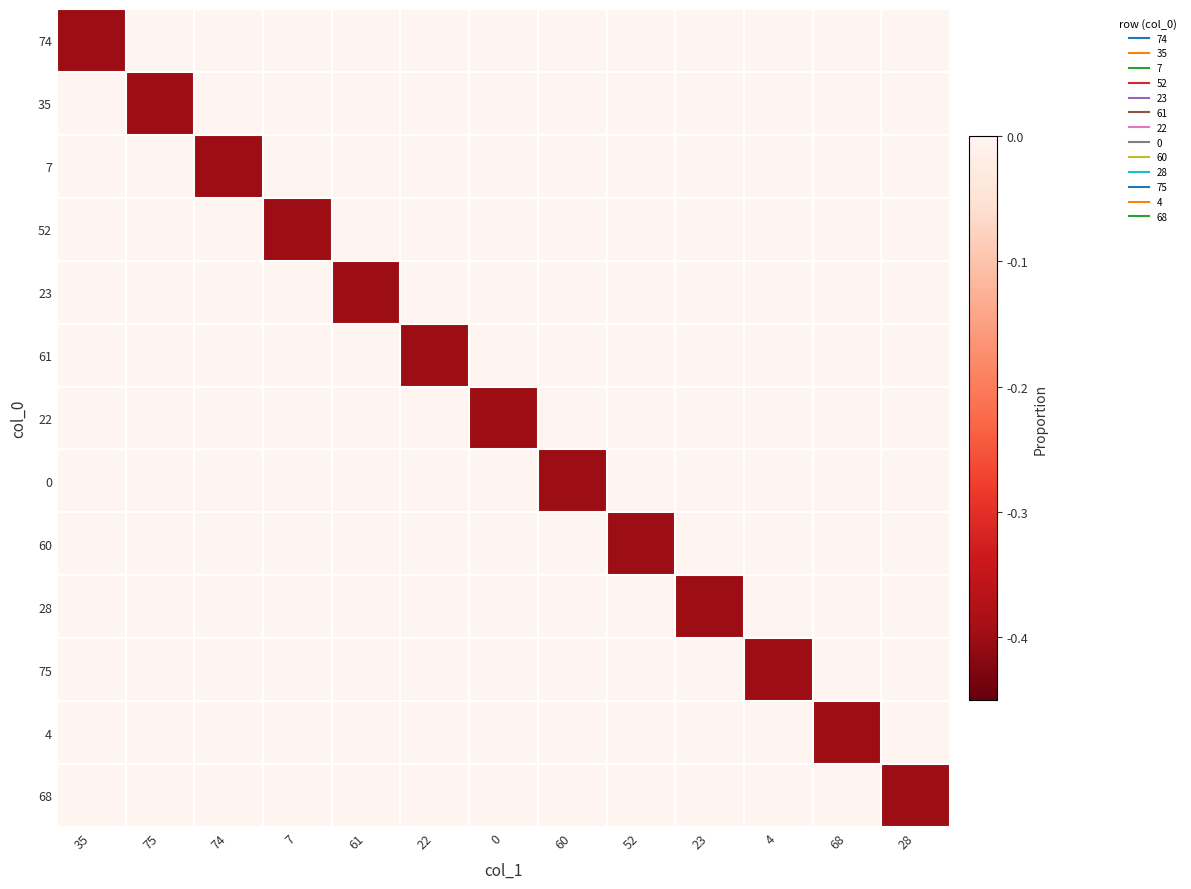

Reading right to left, transcribe all the data shown in this chart.

74: 28=-0.0	68=-0.0	4=-0.0	23=-0.0	52=-0.0	60=-0.0	0=-0.0	22=-0.0	61=-0.0	7=-0.0	74=-0.0	75=-0.0	35=-0.4
35: 28=-0.0	68=-0.0	4=-0.0	23=-0.0	52=-0.0	60=-0.0	0=-0.0	22=-0.0	61=-0.0	7=-0.0	74=-0.0	75=-0.4	35=-0.0
7: 28=-0.0	68=-0.0	4=-0.0	23=-0.0	52=-0.0	60=-0.0	0=-0.0	22=-0.0	61=-0.0	7=-0.0	74=-0.4	75=-0.0	35=-0.0
52: 28=-0.0	68=-0.0	4=-0.0	23=-0.0	52=-0.0	60=-0.0	0=-0.0	22=-0.0	61=-0.0	7=-0.4	74=-0.0	75=-0.0	35=-0.0
23: 28=-0.0	68=-0.0	4=-0.0	23=-0.0	52=-0.0	60=-0.0	0=-0.0	22=-0.0	61=-0.4	7=-0.0	74=-0.0	75=-0.0	35=-0.0
61: 28=-0.0	68=-0.0	4=-0.0	23=-0.0	52=-0.0	60=-0.0	0=-0.0	22=-0.4	61=-0.0	7=-0.0	74=-0.0	75=-0.0	35=-0.0
22: 28=-0.0	68=-0.0	4=-0.0	23=-0.0	52=-0.0	60=-0.0	0=-0.4	22=-0.0	61=-0.0	7=-0.0	74=-0.0	75=-0.0	35=-0.0
0: 28=-0.0	68=-0.0	4=-0.0	23=-0.0	52=-0.0	60=-0.4	0=-0.0	22=-0.0	61=-0.0	7=-0.0	74=-0.0	75=-0.0	35=-0.0
60: 28=-0.0	68=-0.0	4=-0.0	23=-0.0	52=-0.4	60=-0.0	0=-0.0	22=-0.0	61=-0.0	7=-0.0	74=-0.0	75=-0.0	35=-0.0
28: 28=-0.0	68=-0.0	4=-0.0	23=-0.4	52=-0.0	60=-0.0	0=-0.0	22=-0.0	61=-0.0	7=-0.0	74=-0.0	75=-0.0	35=-0.0
75: 28=-0.0	68=-0.0	4=-0.4	23=-0.0	52=-0.0	60=-0.0	0=-0.0	22=-0.0	61=-0.0	7=-0.0	74=-0.0	75=-0.0	35=-0.0
4: 28=-0.0	68=-0.4	4=-0.0	23=-0.0	52=-0.0	60=-0.0	0=-0.0	22=-0.0	61=-0.0	7=-0.0	74=-0.0	75=-0.0	35=-0.0
68: 28=-0.4	68=-0.0	4=-0.0	23=-0.0	52=-0.0	60=-0.0	0=-0.0	22=-0.0	61=-0.0	7=-0.0	74=-0.0	75=-0.0	35=-0.0